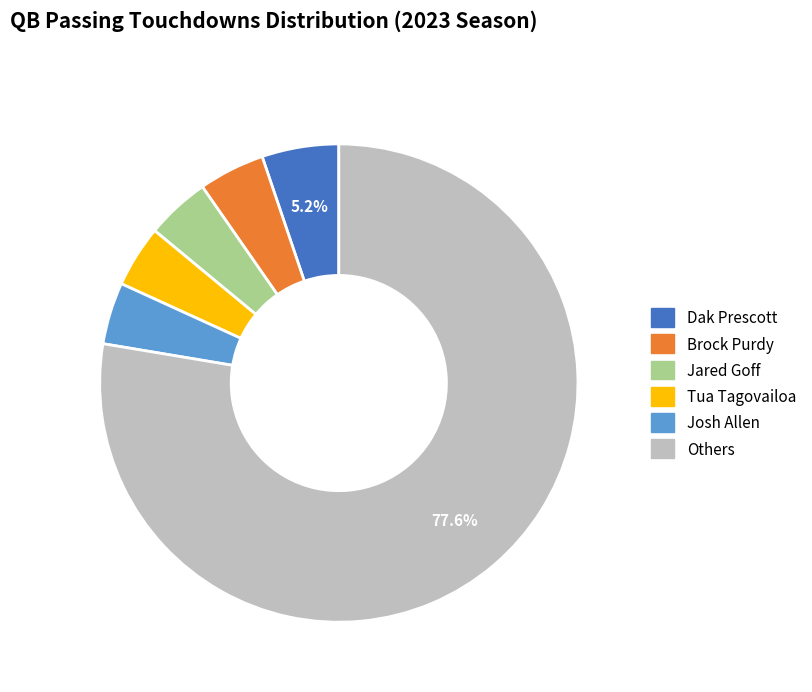

Count the number of slices in the pie.

6